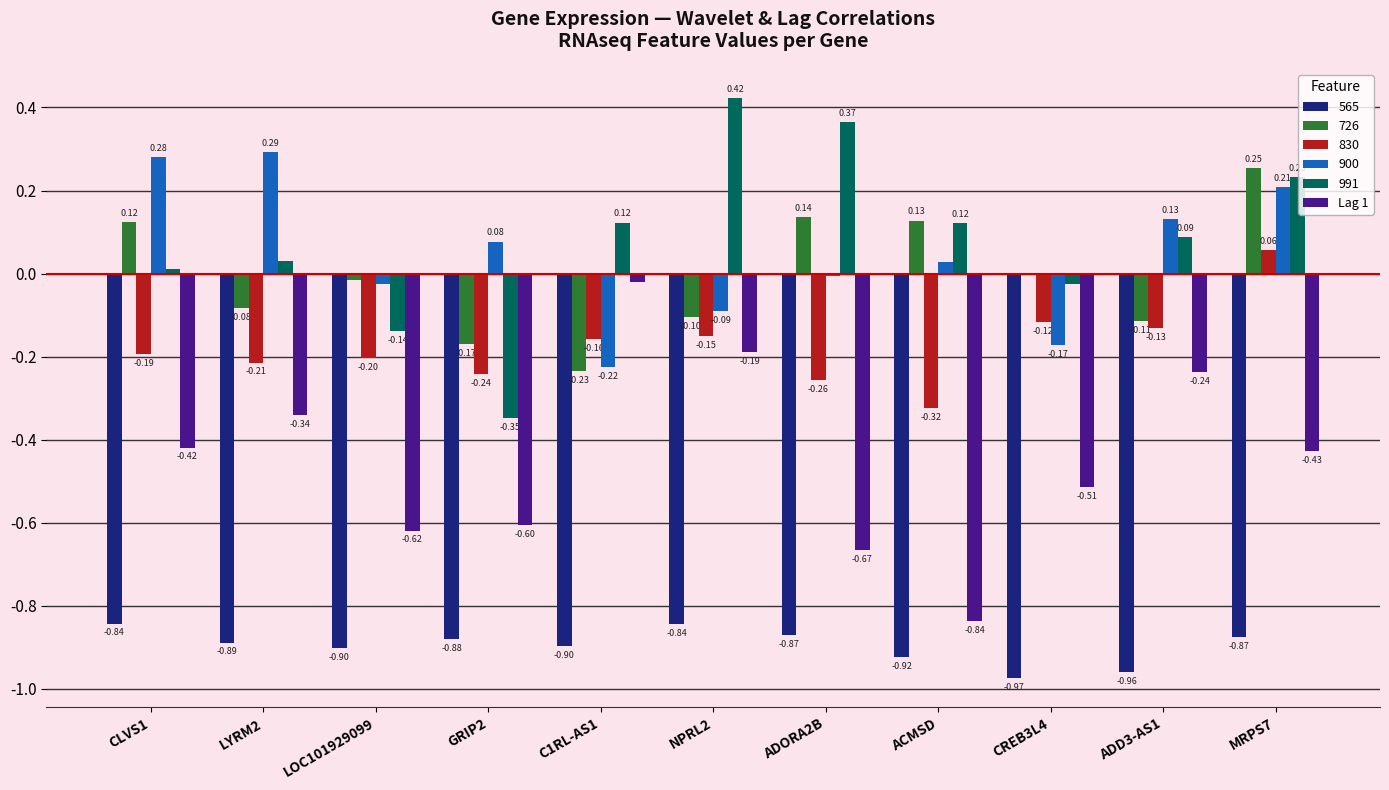

At which category is the sum across all series the highest?

MRPS7